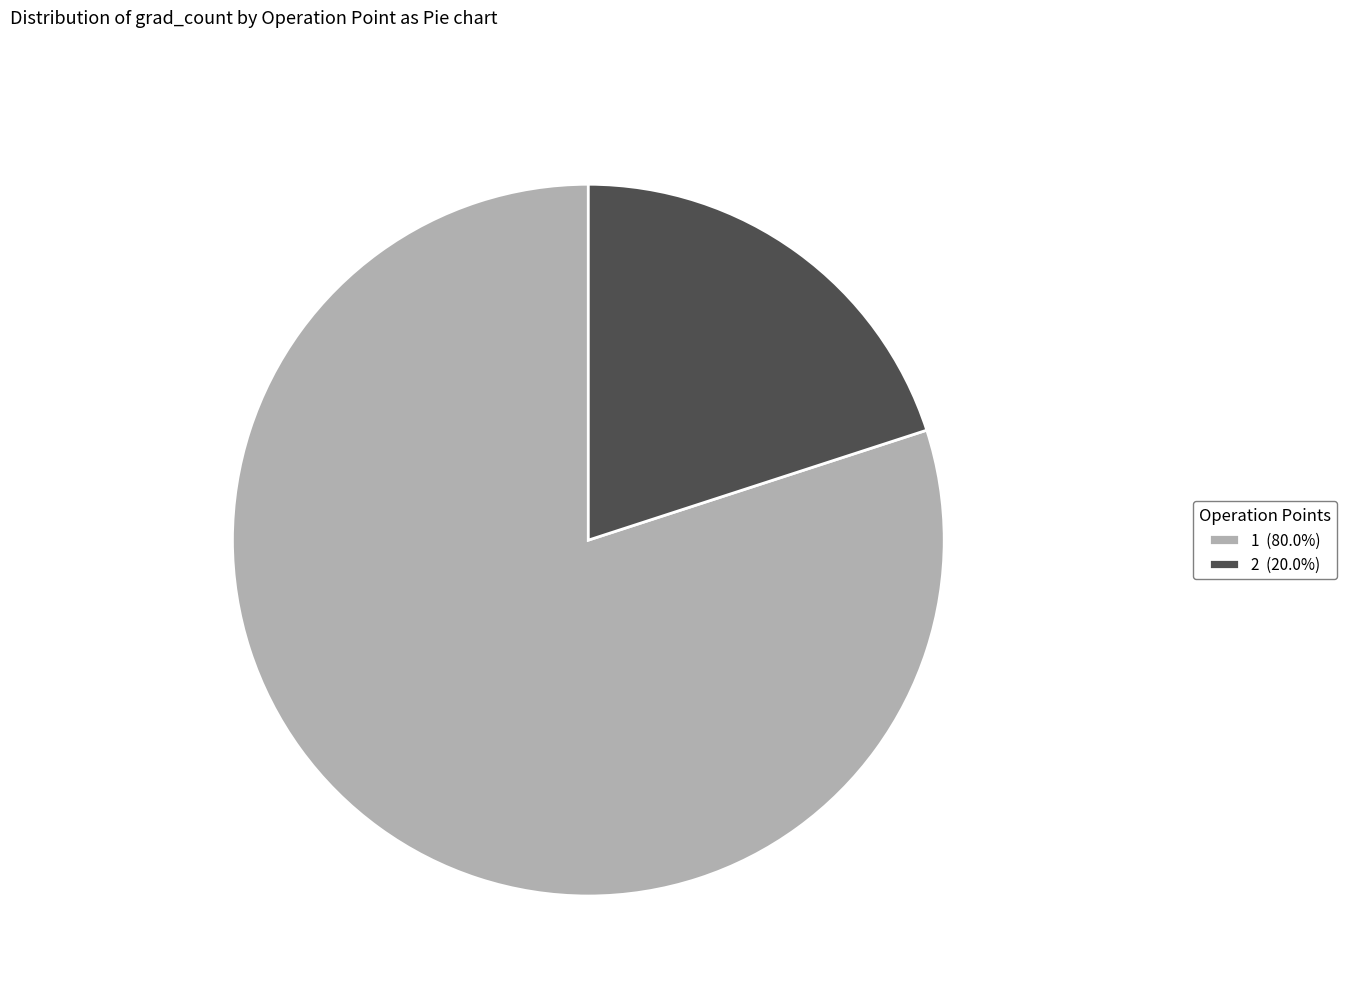

Do 2 (20.0%) and 1 (80.0%) together represent more than half of the pie?

Yes